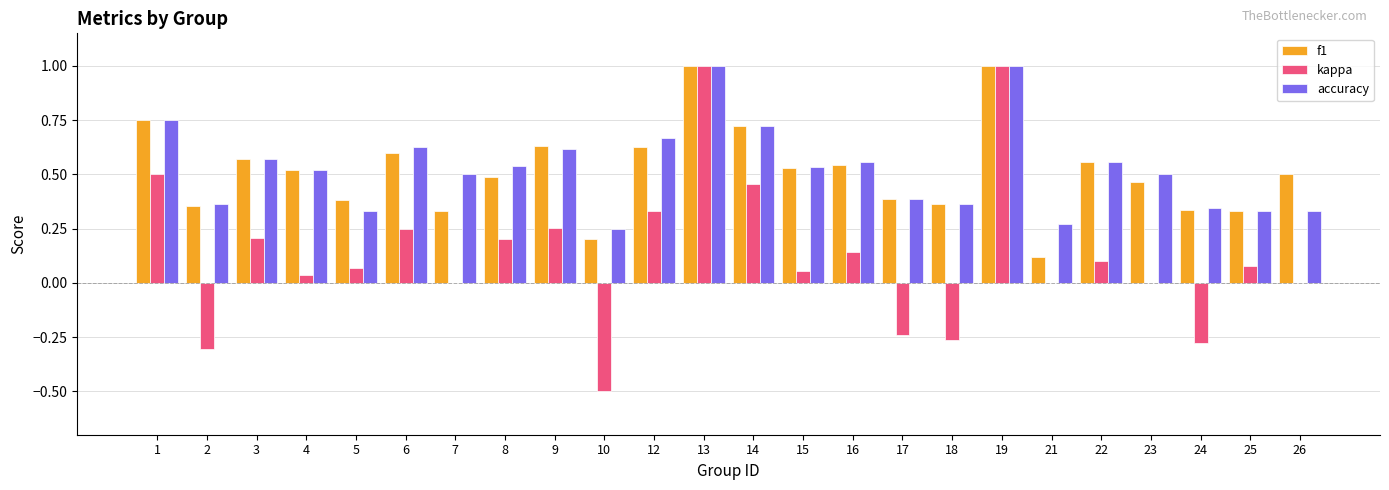

What is the highest value of the accuracy series?

1.0